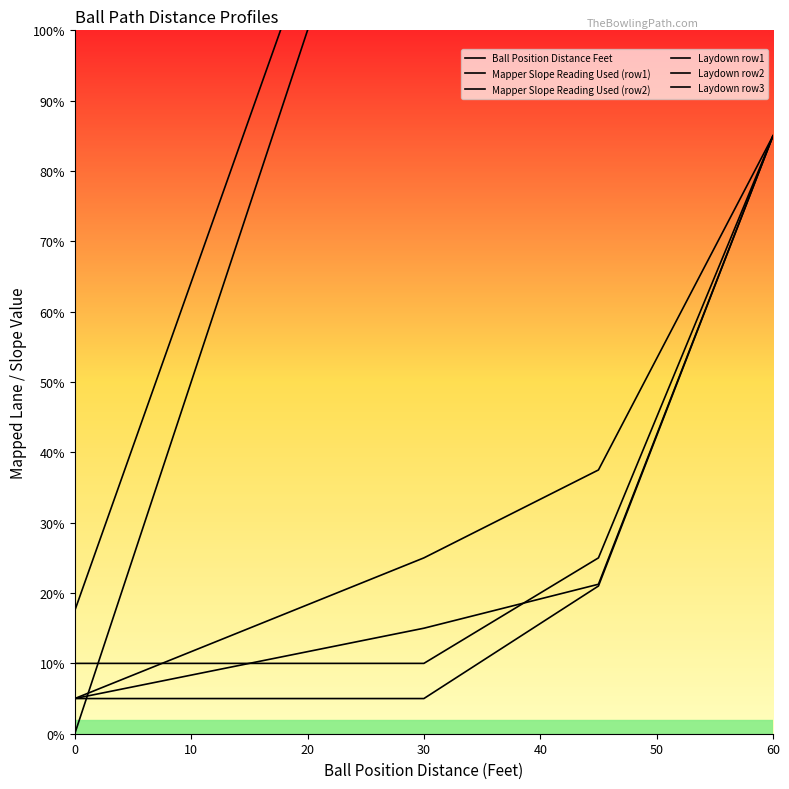

True or false: Laydown row1 has more than 0 points higher than both neighbors.

False